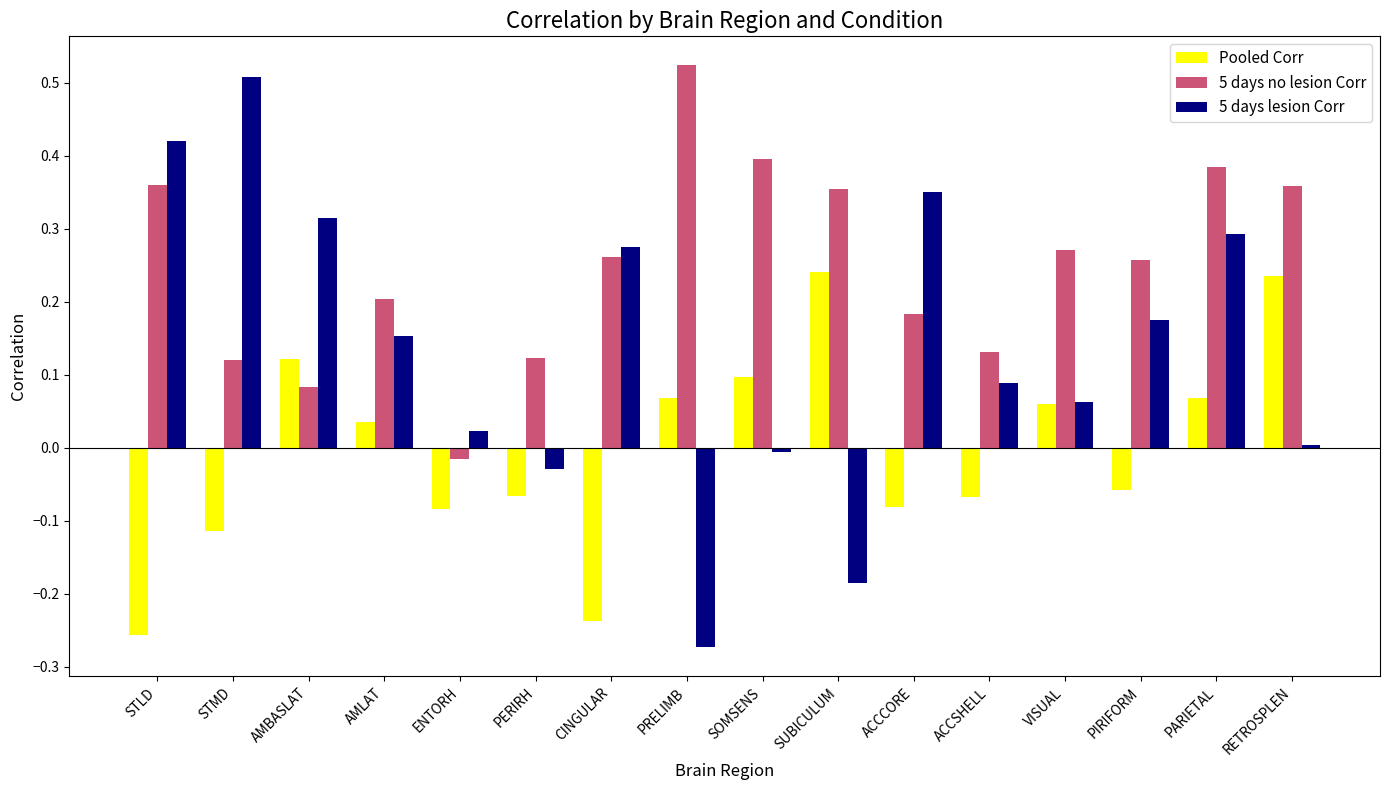

Which series has the largest total across all categories?

5 days no lesion Corr